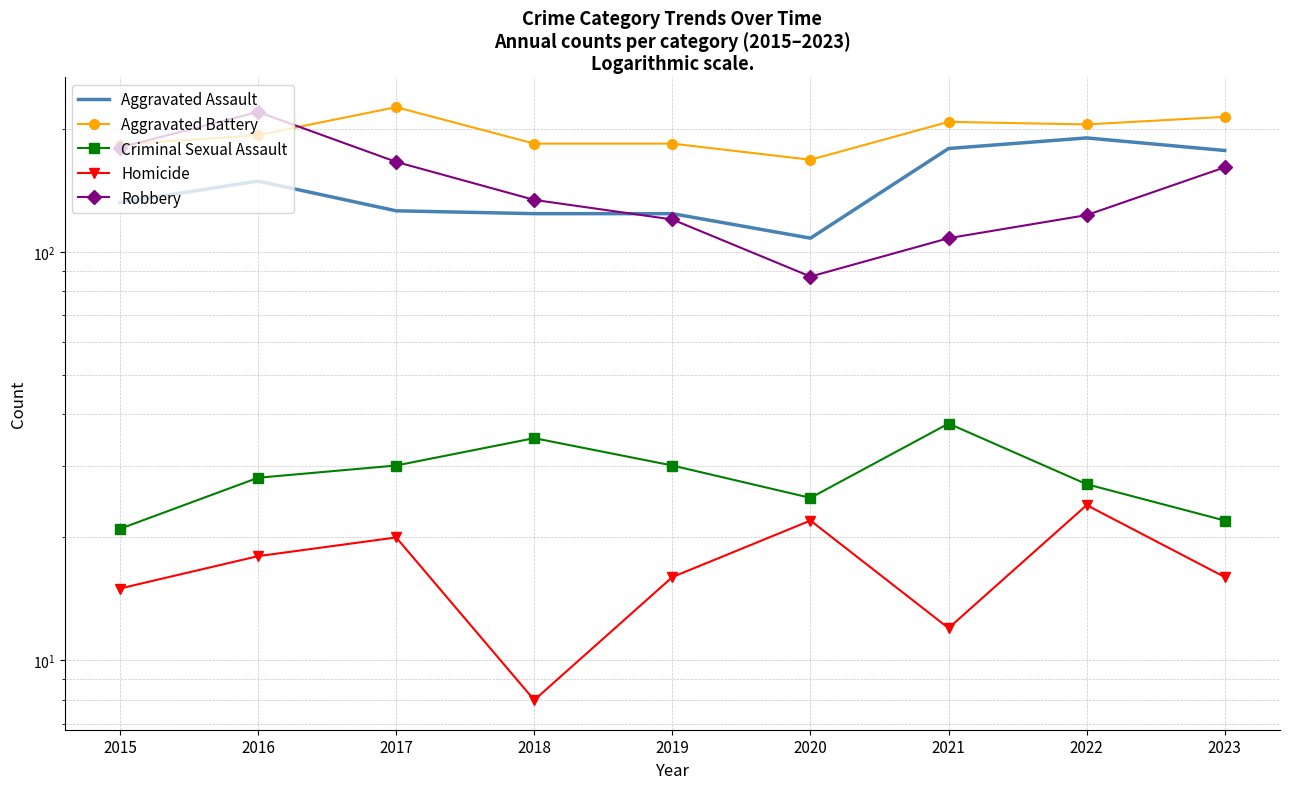

What is the maximum value for Aggravated Battery?

226